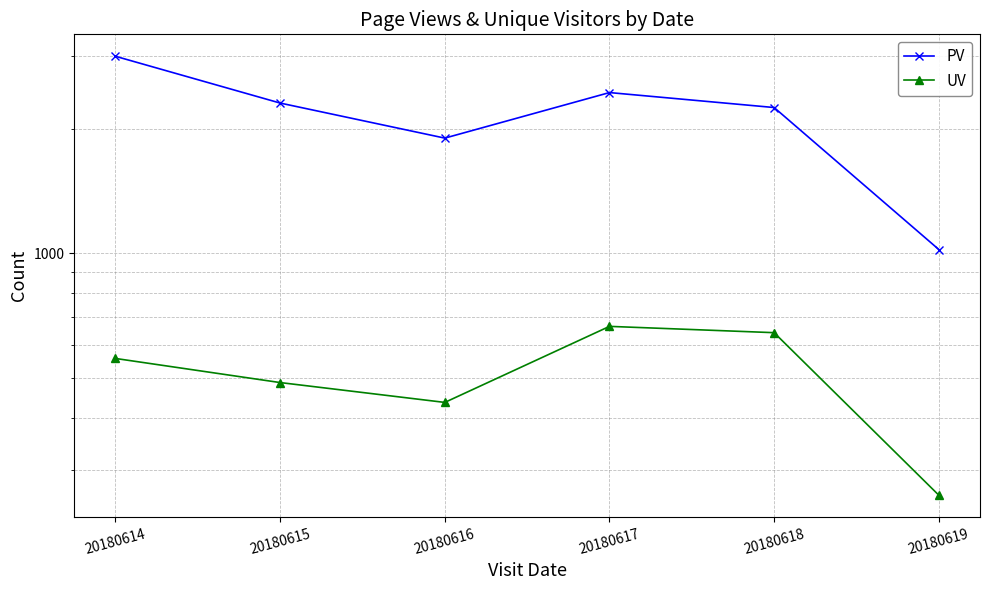

Reading left to right, what are all the values shown in this chart?

PV: 20180614=2999	20180615=2311	20180616=1901	20180617=2450	20180618=2254	20180619=1022
UV: 20180614=557	20180615=487	20180616=436	20180617=666	20180618=643	20180619=260